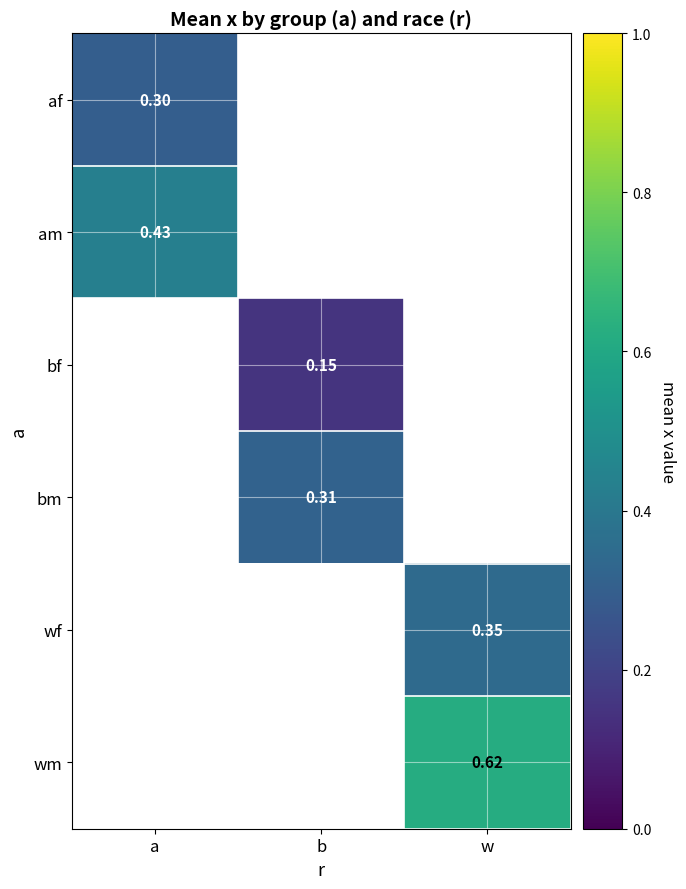

Which has a higher value, b or w?

w